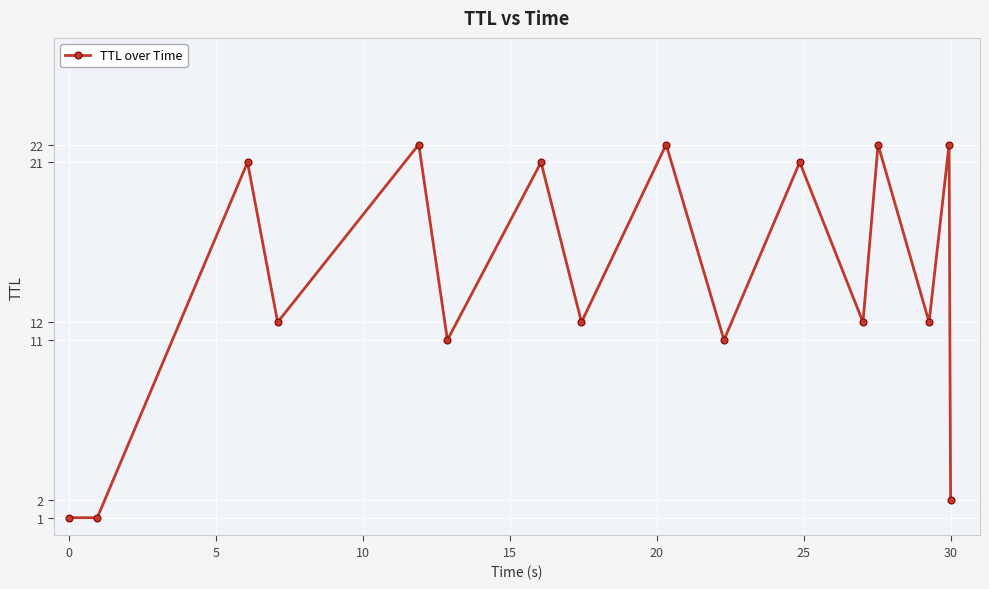

True or false: there are more than 0 points higher than both neighbors.

True